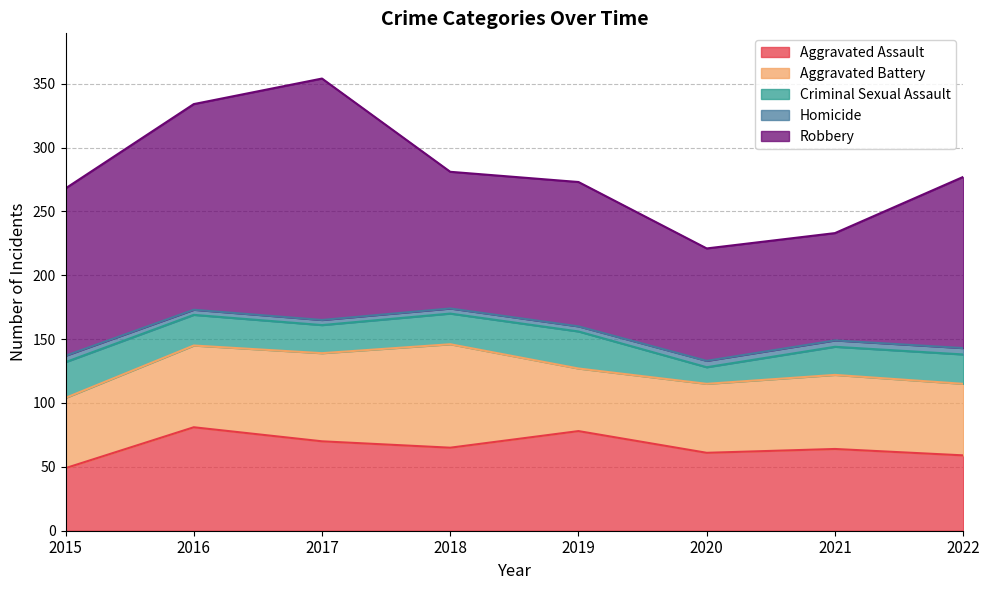

What is the approximate value of Aggravated Assault at 2016?

81